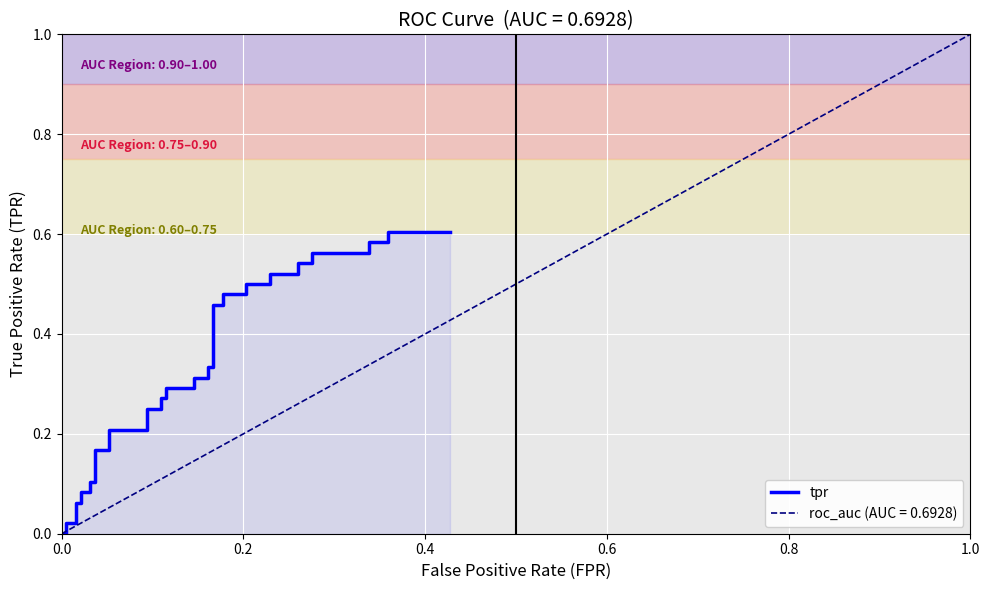

True or false: the data shows 0.6 at 26.

False